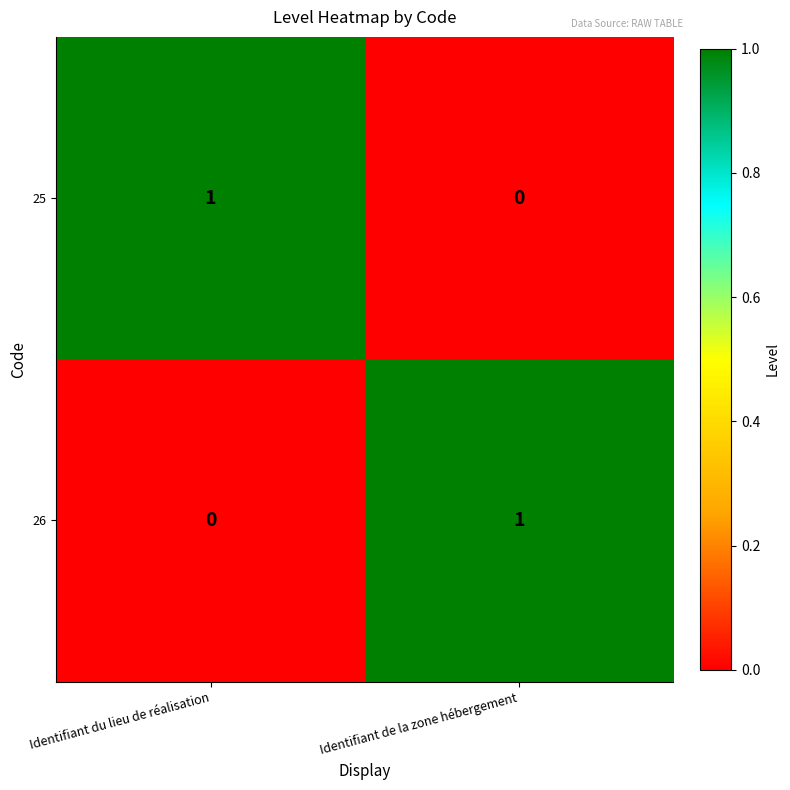

Is the value of 25 at Identifiant du lieu de réalisation greater than the value of 26 at Identifiant du lieu de réalisation?

Yes